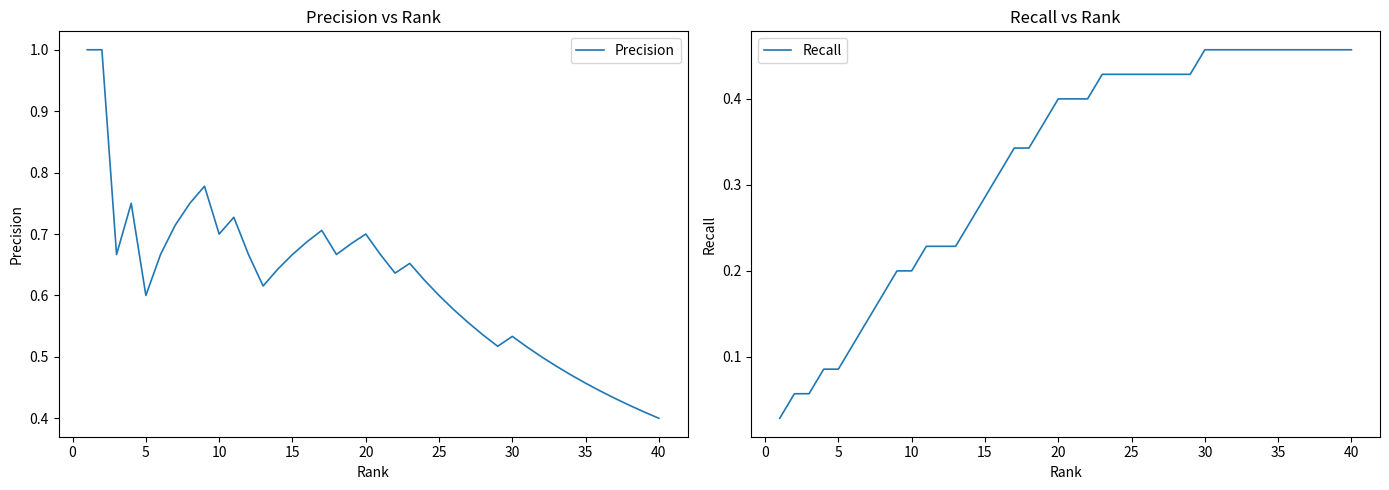

List the series in order of their overall mean, lowest first.

Recall, Precision